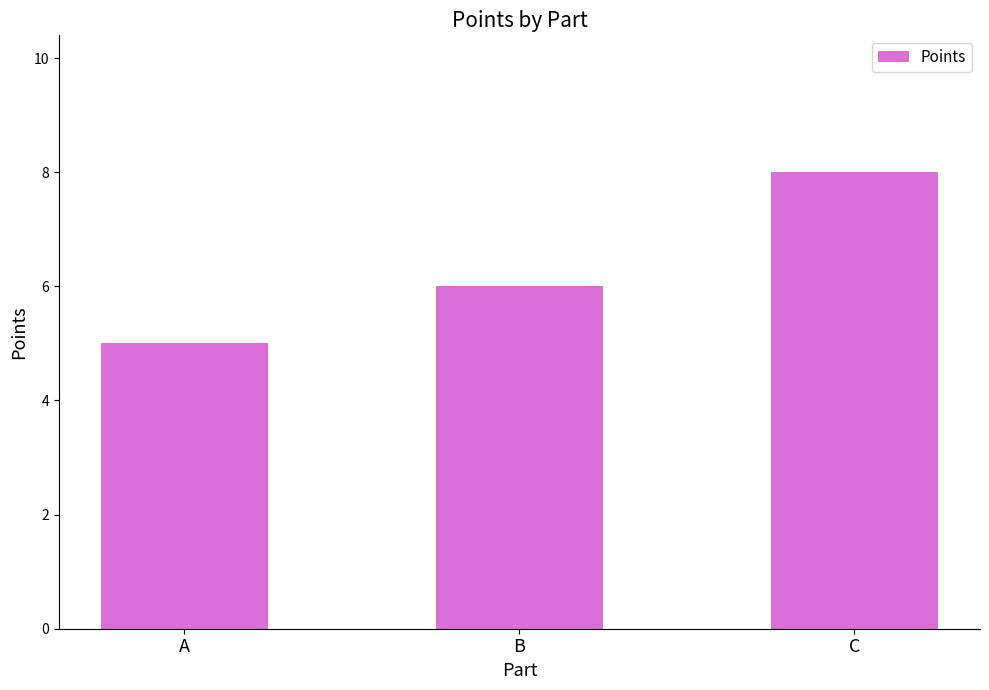

List the labels in order of value, largest first.

C, B, A